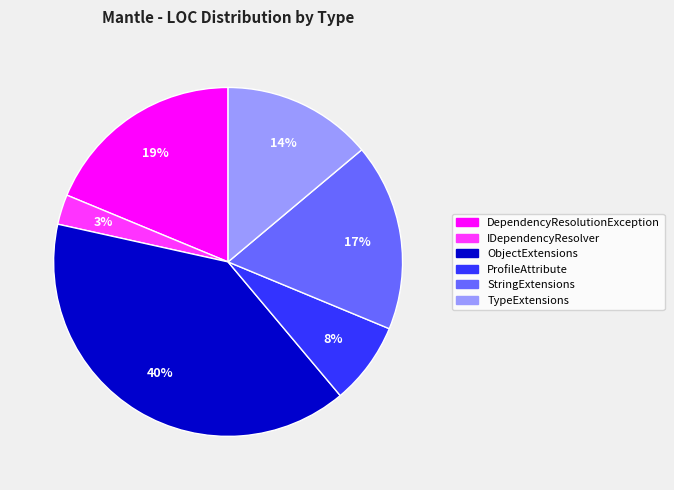

Which has a higher value, DependencyResolutionException or IDependencyResolver?

DependencyResolutionException